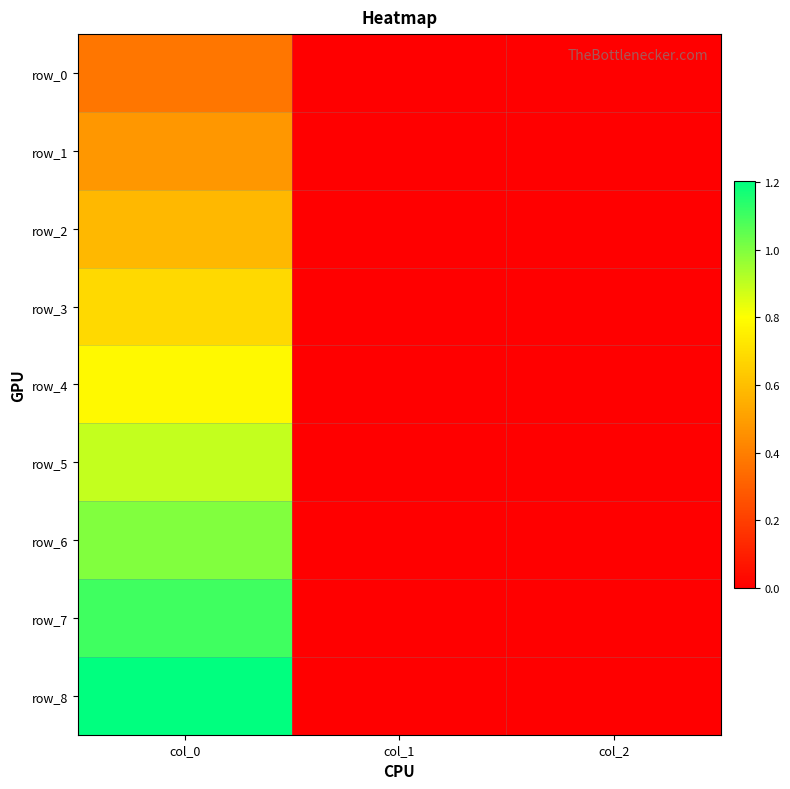

Between col_0 and col_1, which series saw the biggest shift?

row_8